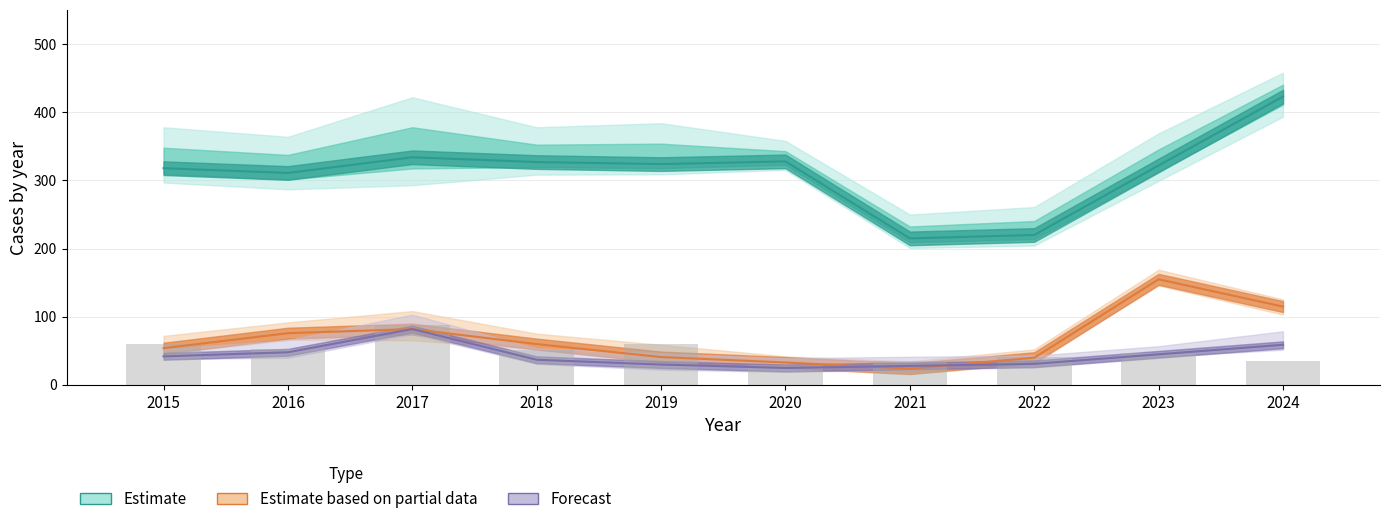

Does the chart contain any negative values?

No